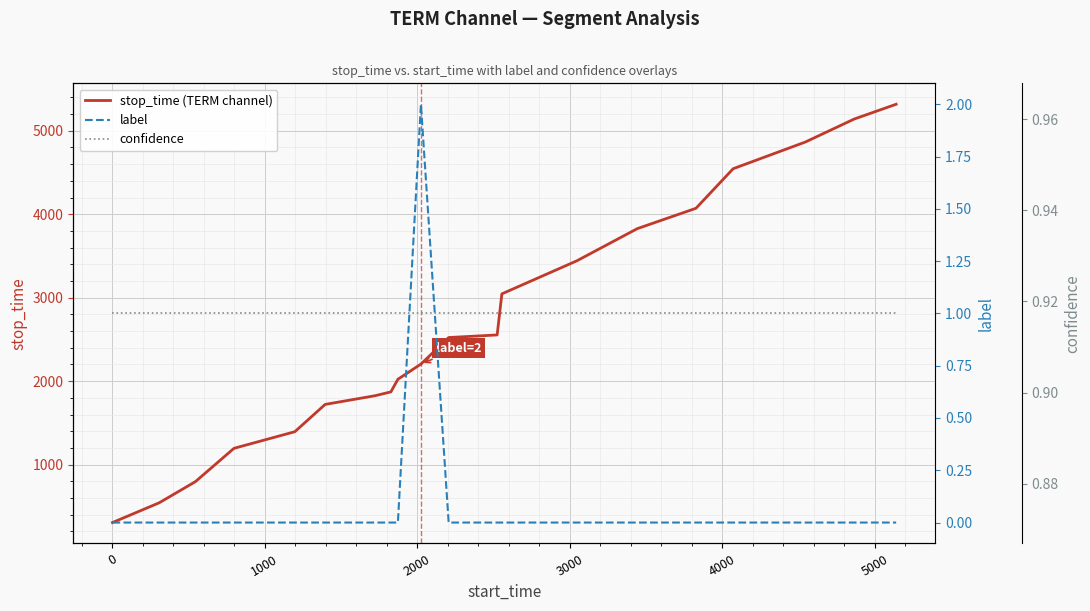

Which series has the largest total across all categories?

stop_time (TERM channel)